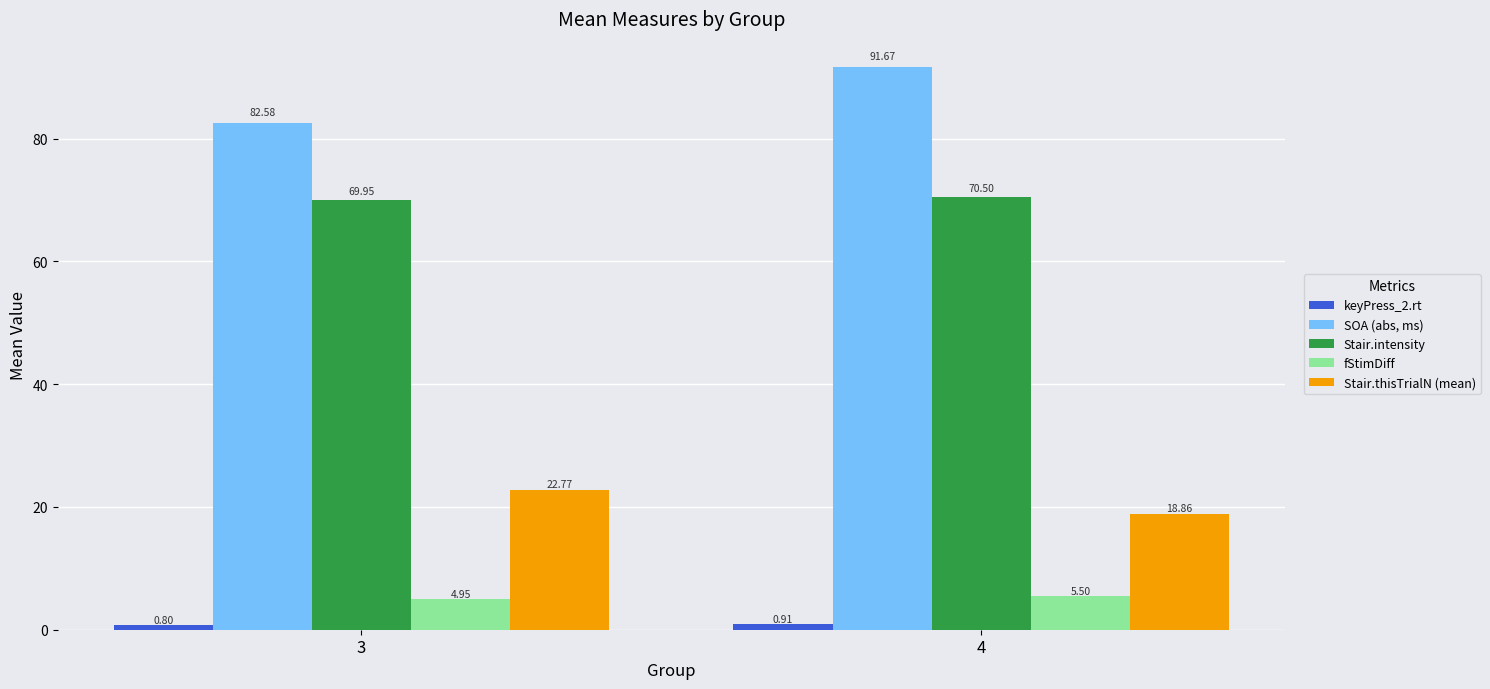

Which series changed the most between 3 and 4?

SOA (abs, ms)